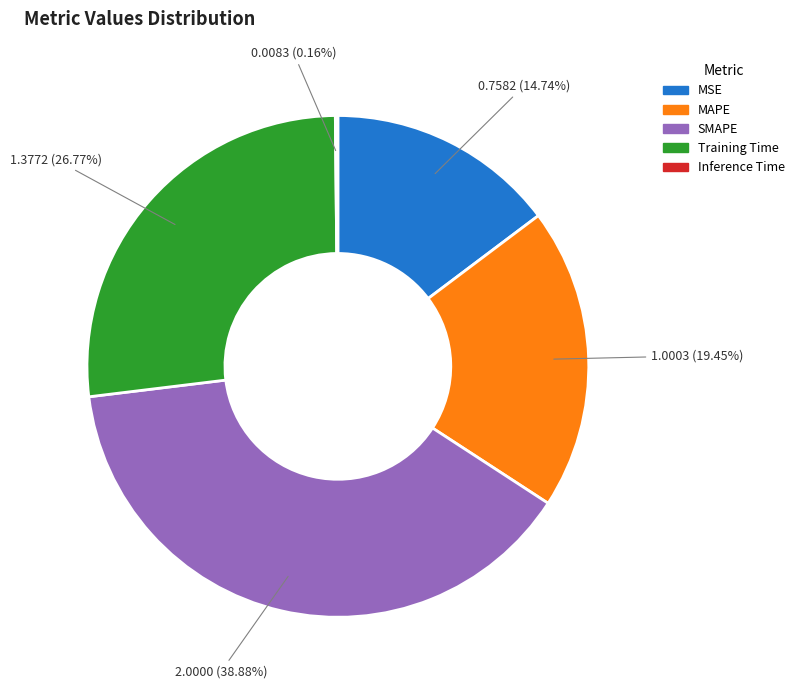

Is there any slice that represents more than half of the pie?

No